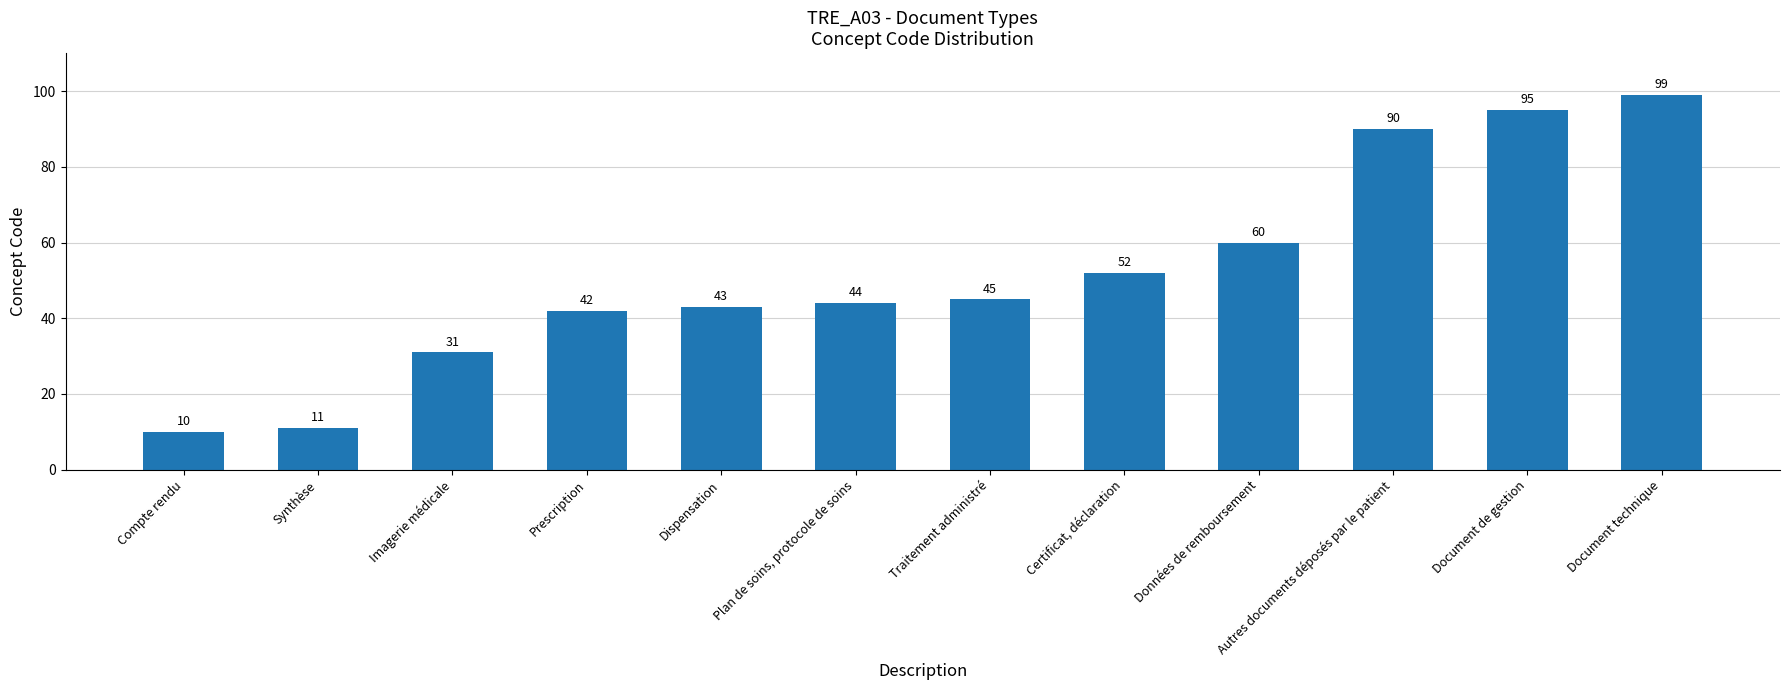

Reading right to left, what are all the values shown in this chart?

Document technique=99	Document de gestion=95	Autres documents déposés par le patient=90	Données de remboursement=60	Certificat, déclaration=52	Traitement administré=45	Plan de soins, protocole de soins=44	Dispensation=43	Prescription=42	Imagerie médicale=31	Synthèse=11	Compte rendu=10